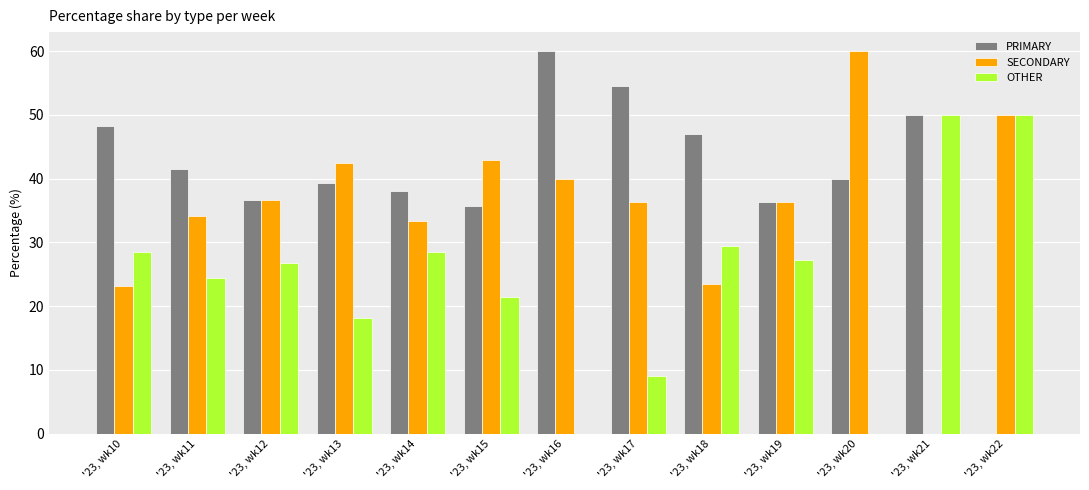

What is the sum of the PRIMARY values at '23, wk21 and '23, wk18?

97.1